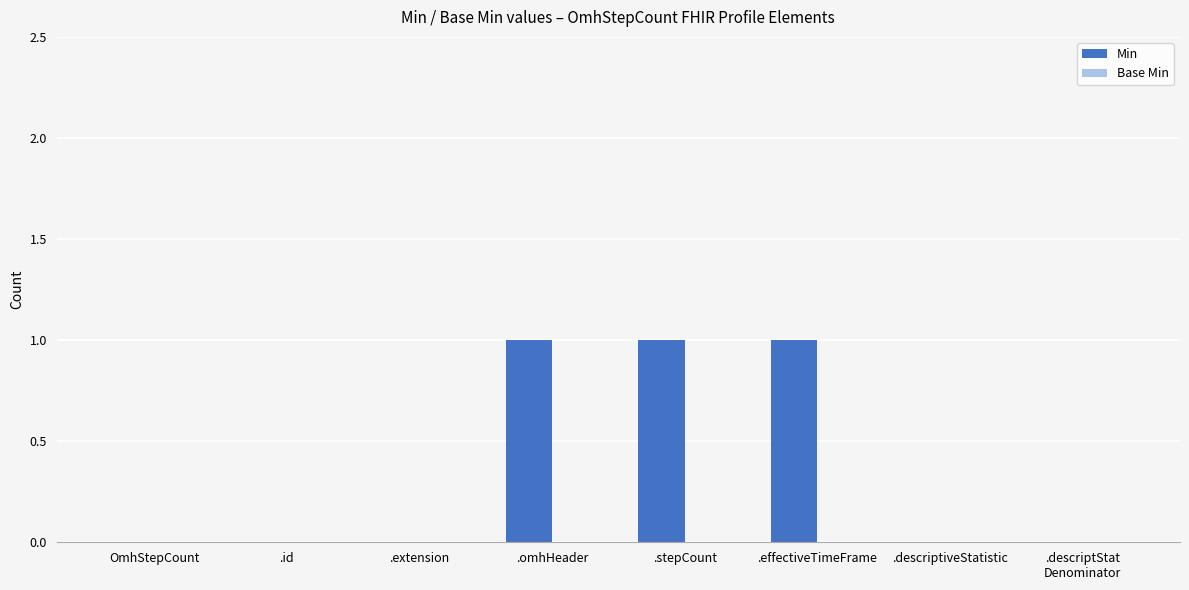

What is the change in value from .id to .stepCount?

+1